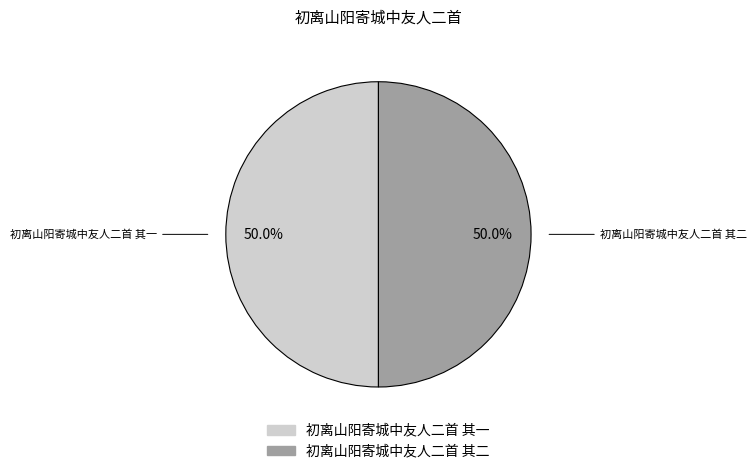

What is the ratio of the value at 初离山阳寄城中友人二首 其二 to the value at 初离山阳寄城中友人二首 其一?

1.0